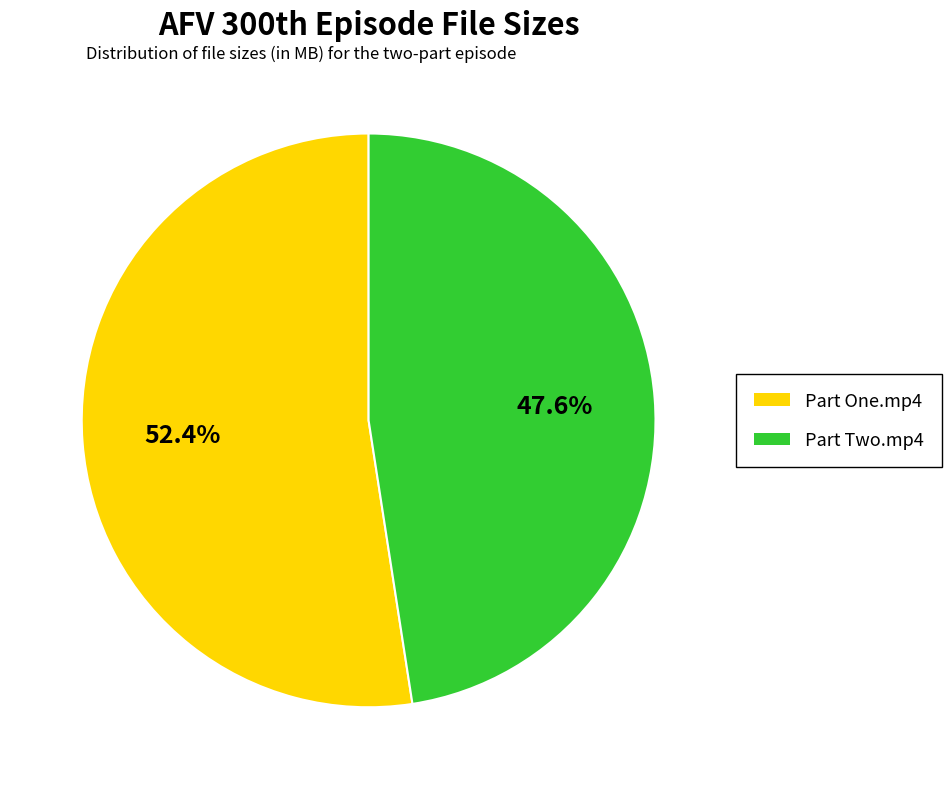

How many segments does this pie chart have?

2